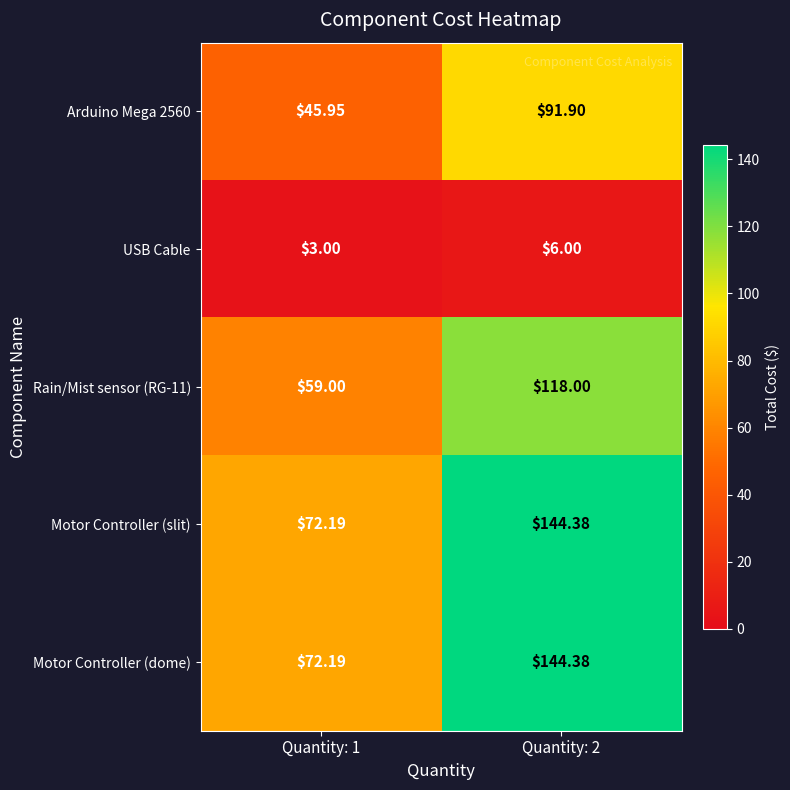

Is the value of Arduino Mega 2560 at Quantity: 2 greater than the value of Motor Controller (slit) at Quantity: 2?

No